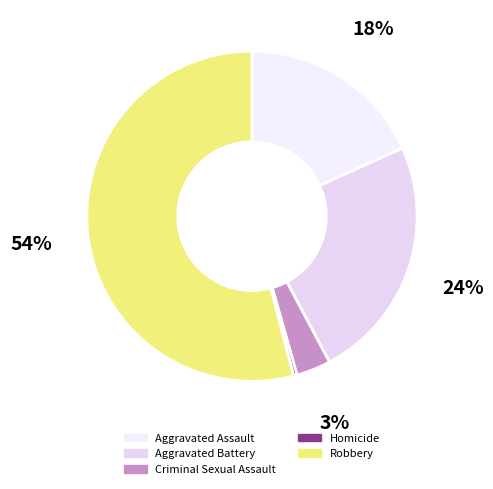

Combined, what portion of the pie is Aggravated Assault and Homicide?

18.6%